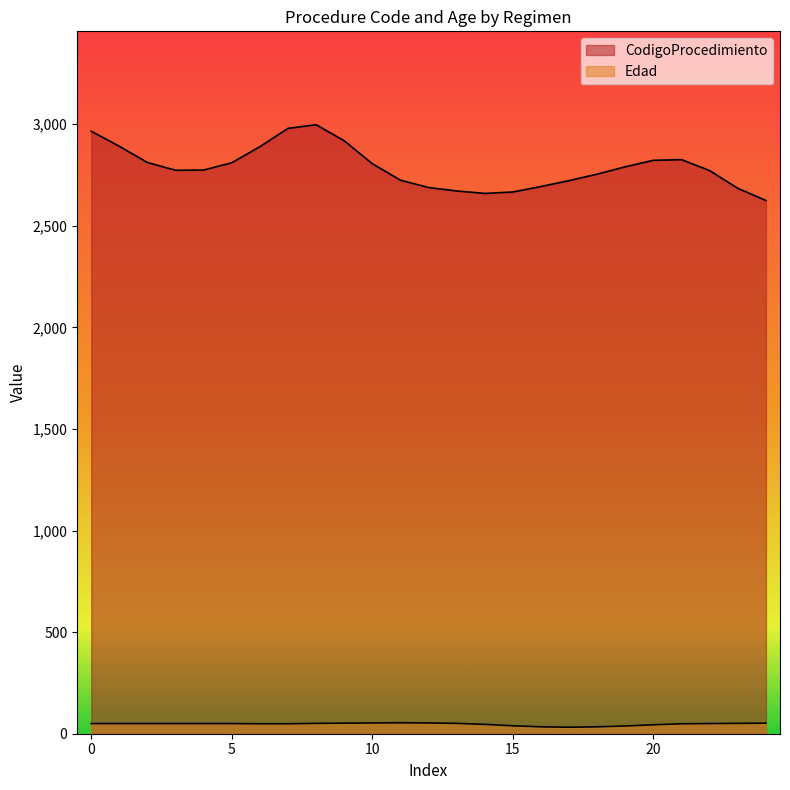

Which category has the highest value in the Edad series?

2